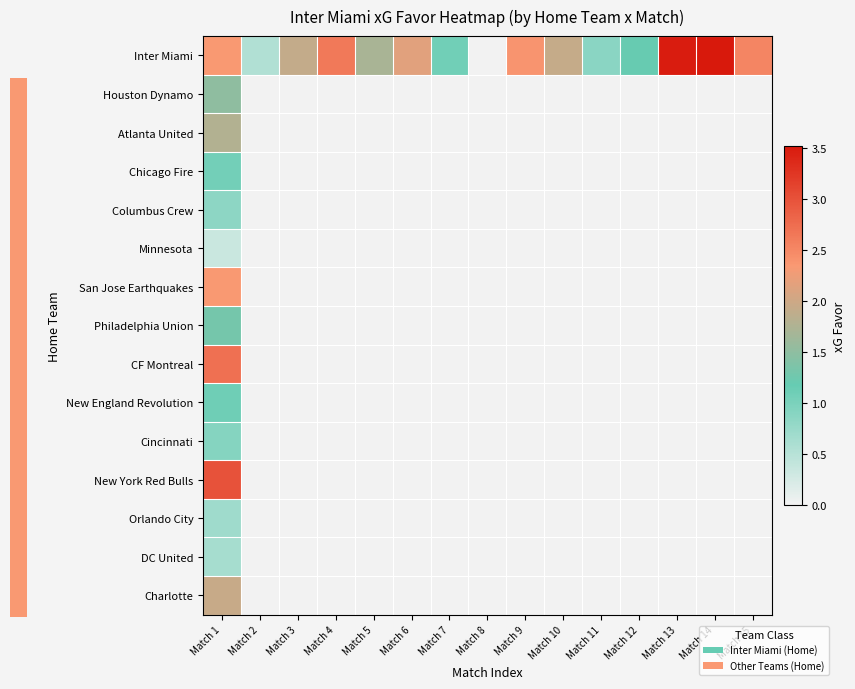

At Match 5, list the series in order from largest to smallest.

Inter Miami, Houston Dynamo, Atlanta United, Chicago Fire, Columbus Crew, Minnesota, San Jose Earthquakes, Philadelphia Union, CF Montreal, New England Revolution, Cincinnati, New York Red Bulls, Orlando City, DC United, Charlotte